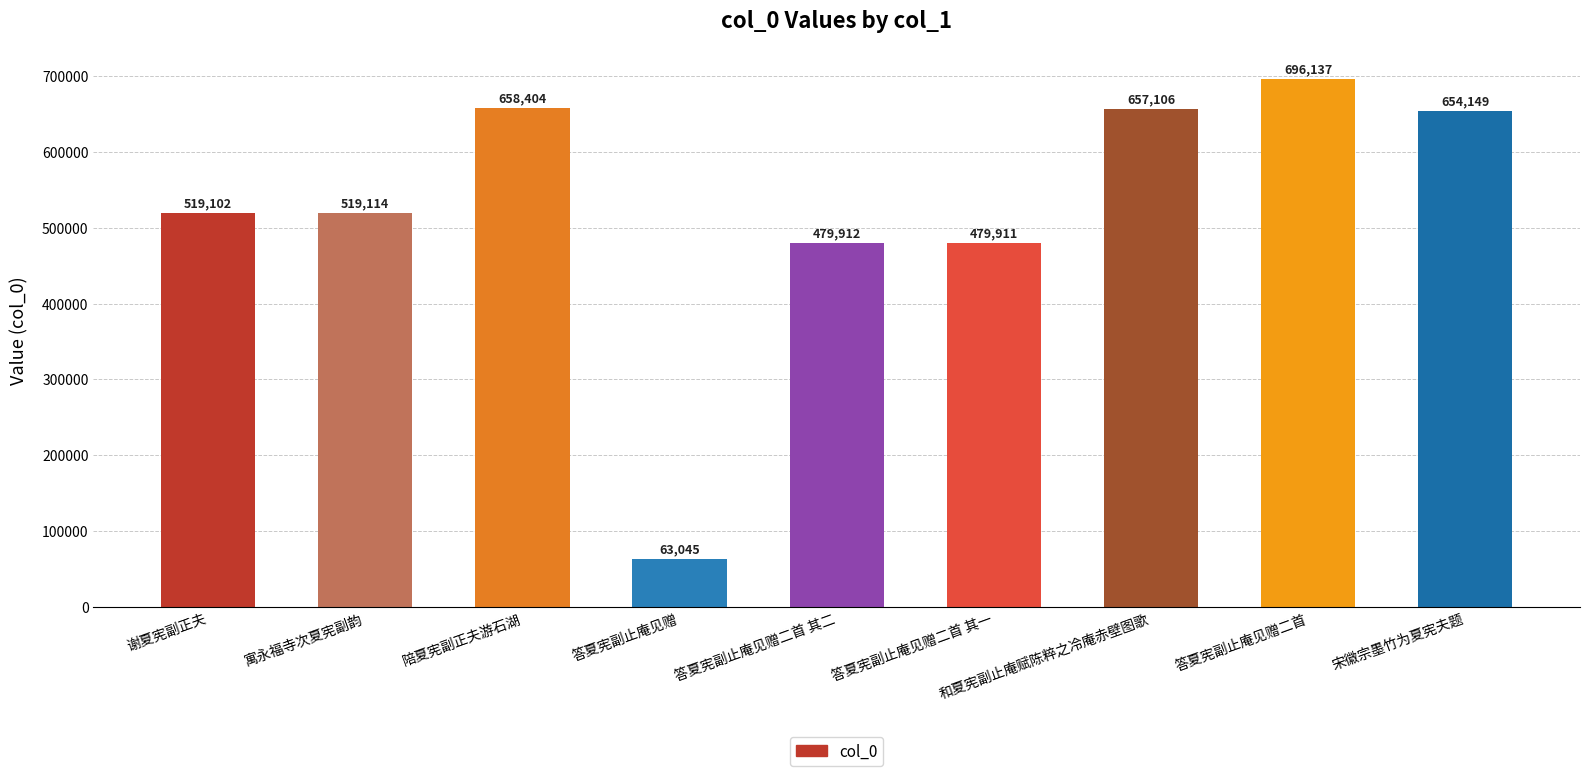

What position from the left is 答夏宪副止庵见赠?

4